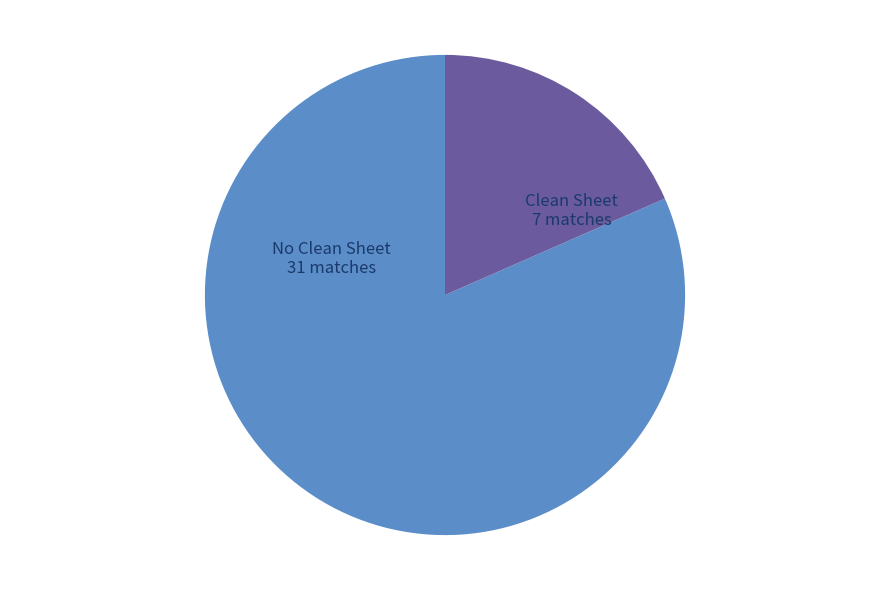

Which has a higher value, Clean Sheet or No Clean Sheet?

No Clean Sheet